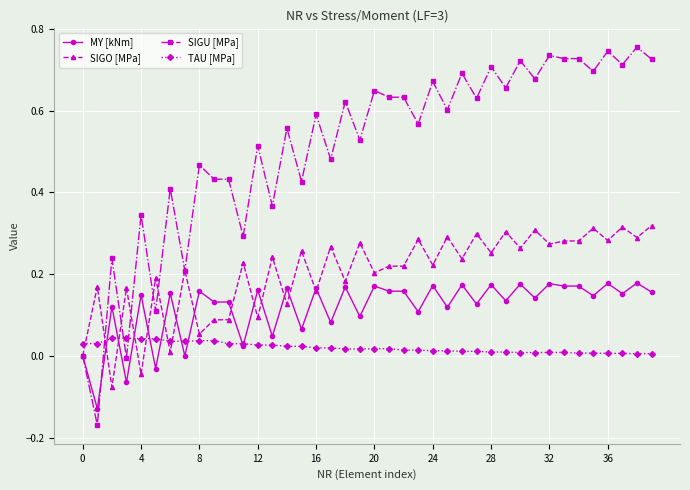

Which series ends up on top after the final intersection of TAU [MPa] and SIGU [MPa]?

SIGU [MPa]